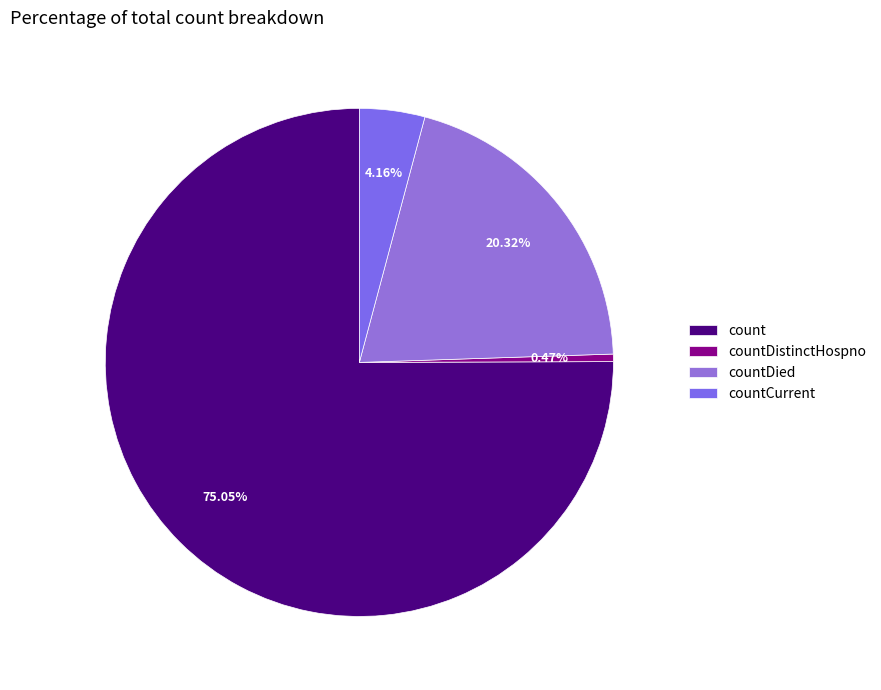

Do countDied and count together represent more than half of the pie?

Yes